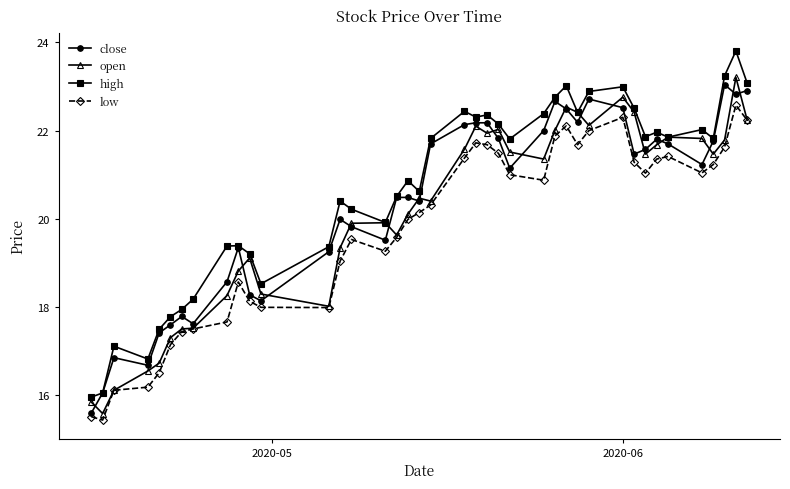

What is the value of the high point at the 21st from the left?

22.4